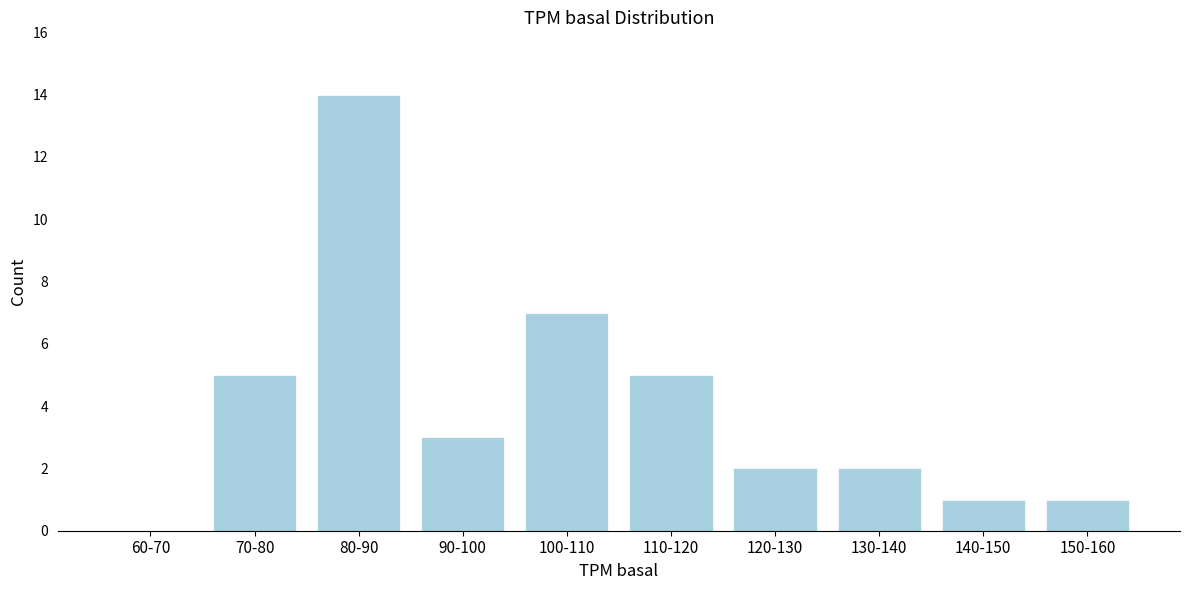

Reading right to left, extract all data points from this chart.

150-160=1	140-150=1	130-140=2	120-130=2	110-120=5	100-110=7	90-100=3	80-90=14	70-80=5	60-70=0